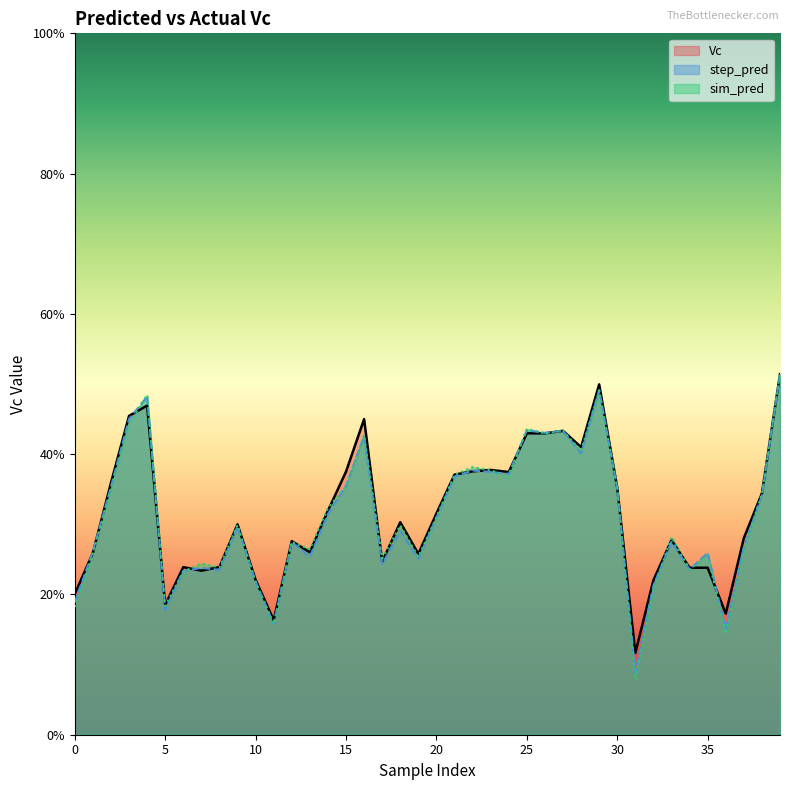

Read the step_pred value at 32.

0.2